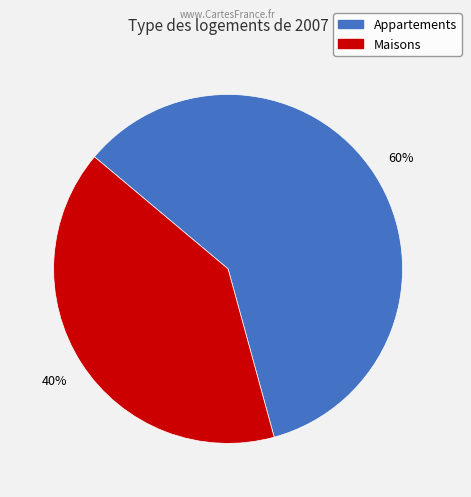

To the nearest percent, what is the average slice percentage?

50%